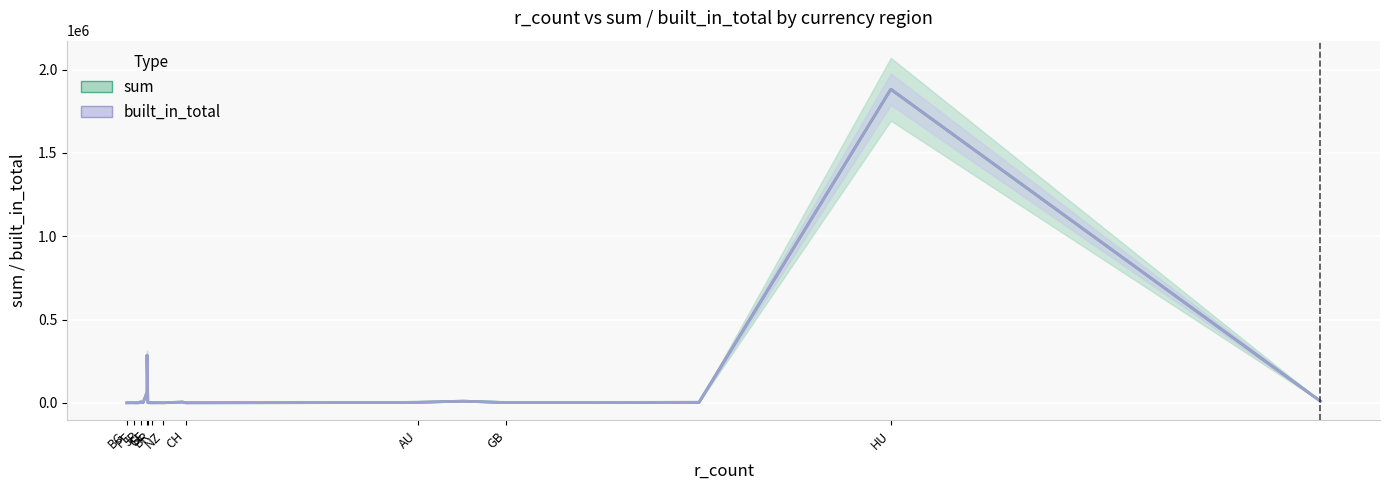

Between CH and NZ, which is larger?

CH